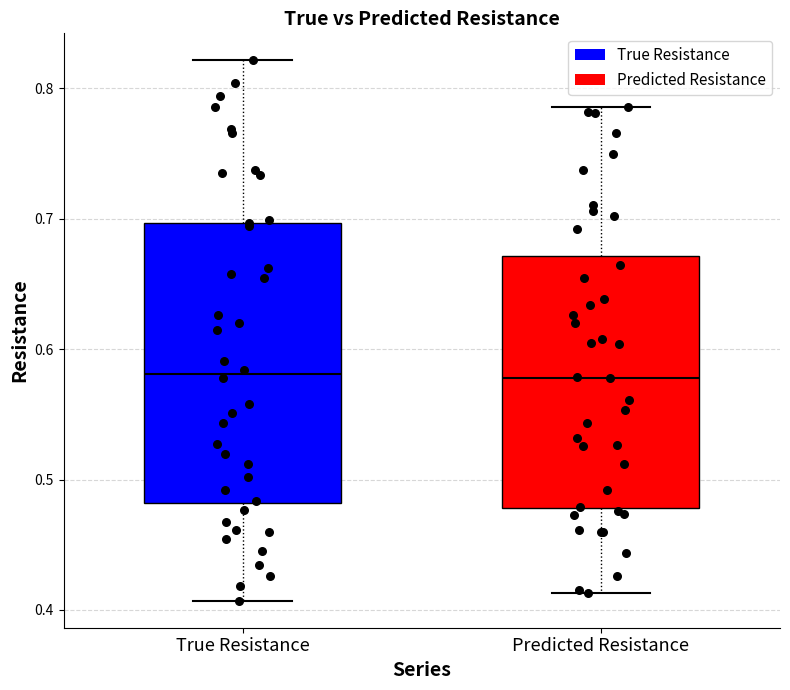

Where does the lower whisker of the box for True Resistance end on the y-axis? The values are not printed on the chart, so give them approximately, as read against the axis.

0.41